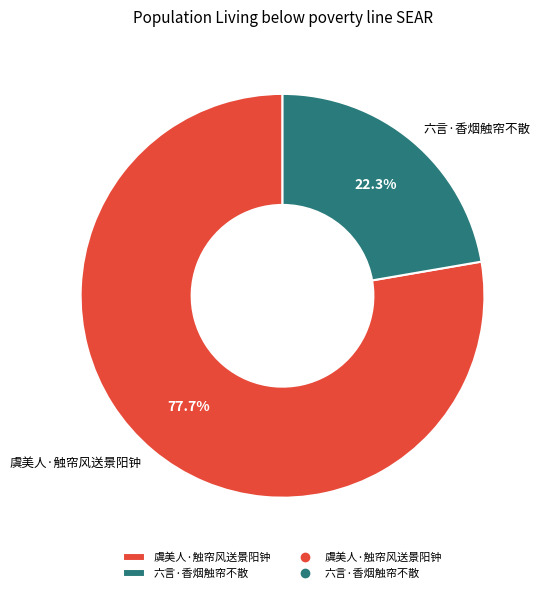

Which slice represents more than half of the pie?

虞美人·触帘风送景阳钟